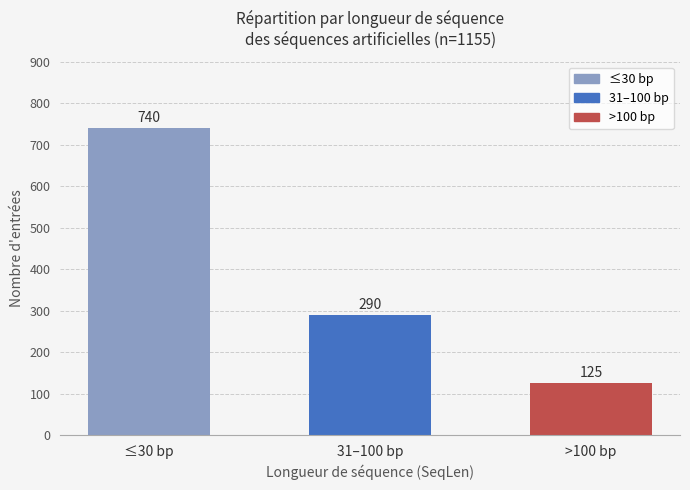

Is it true that the value at >100 bp is 125?

True